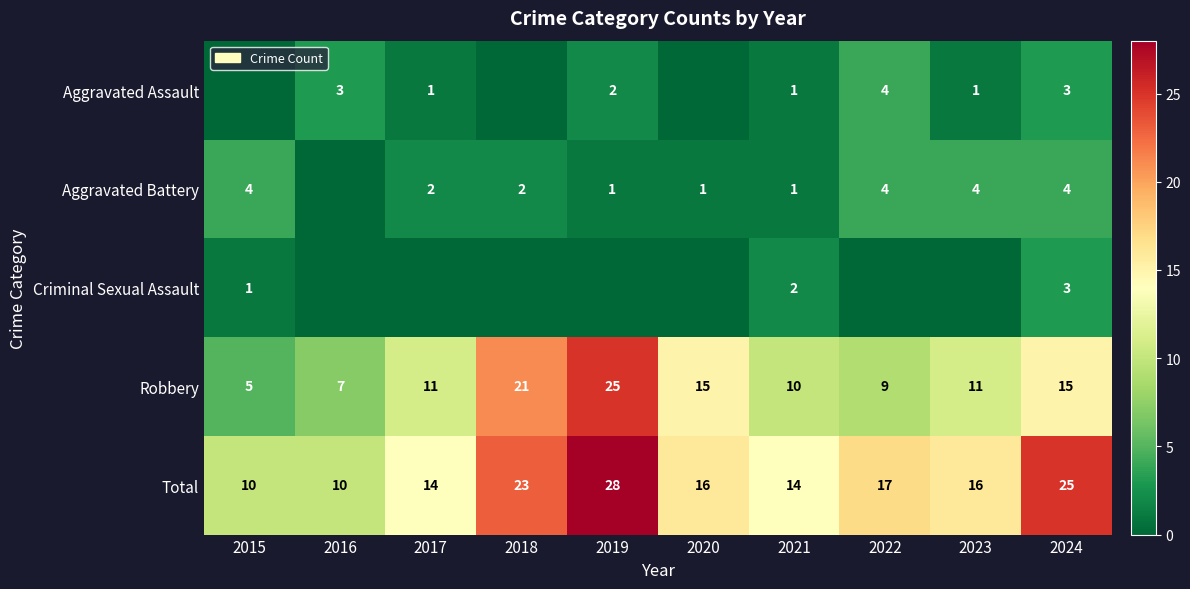

Is it true that Aggravated Assault equals 2 at 2019?

True